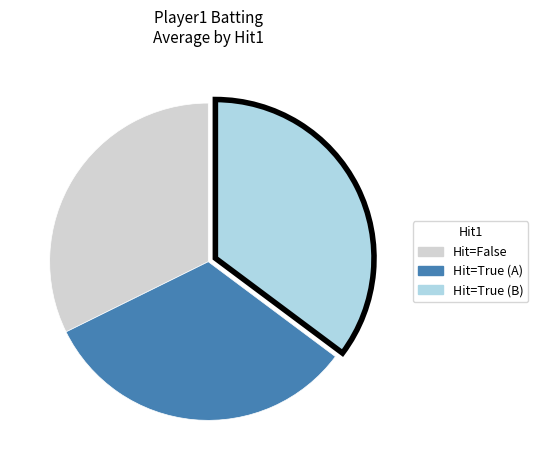

Is there a majority slice in this chart?

No